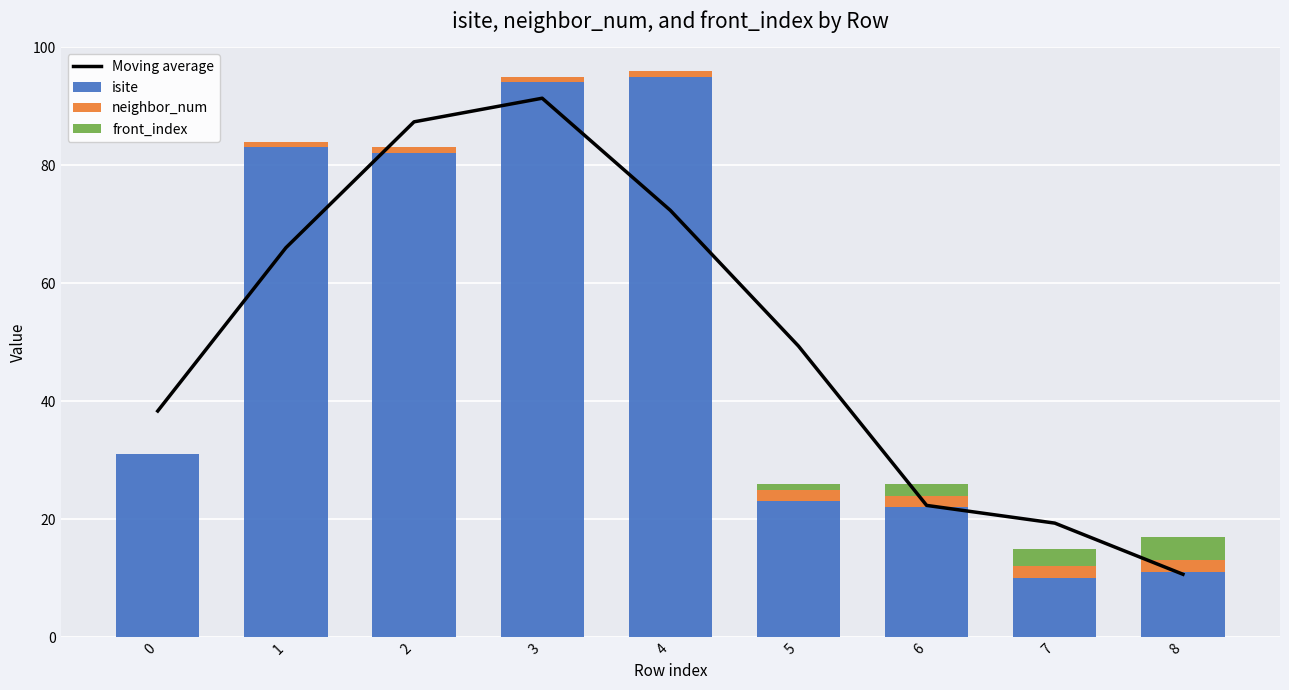

What is the maximum value for isite?

95